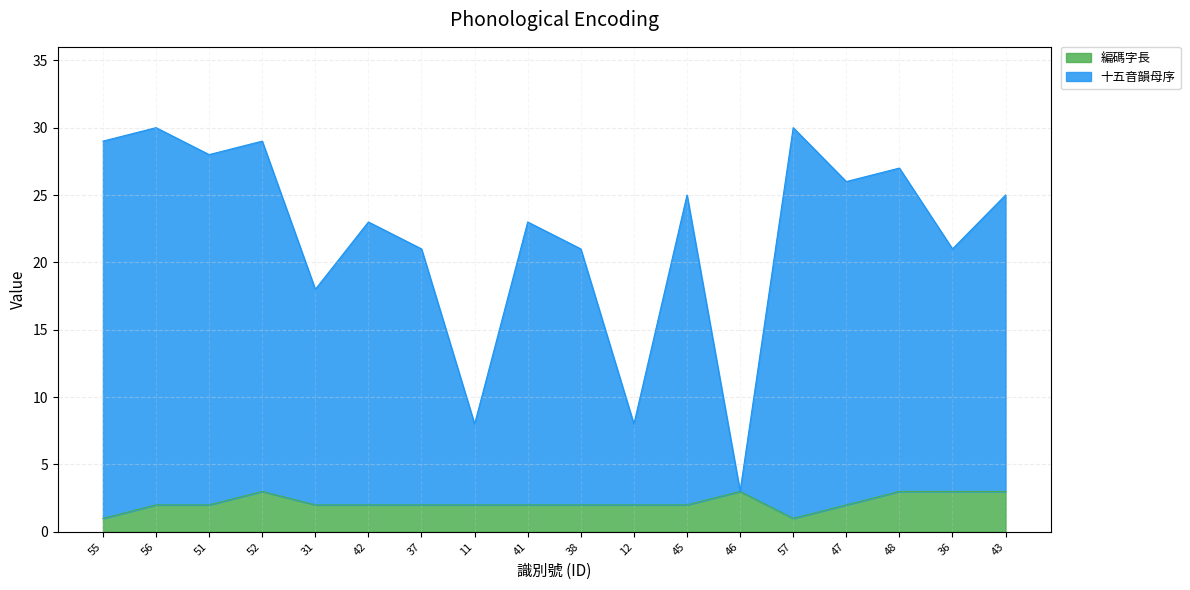

True or false: 十五音韻母序 has a value of 8 at 12.

True